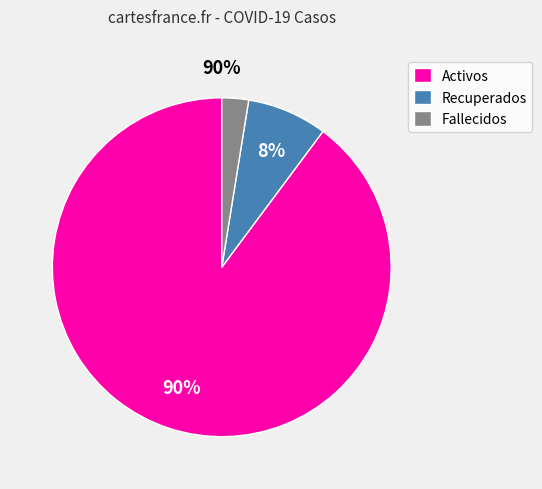

Is the sum of Recuperados and Fallecidos greater than half?

No